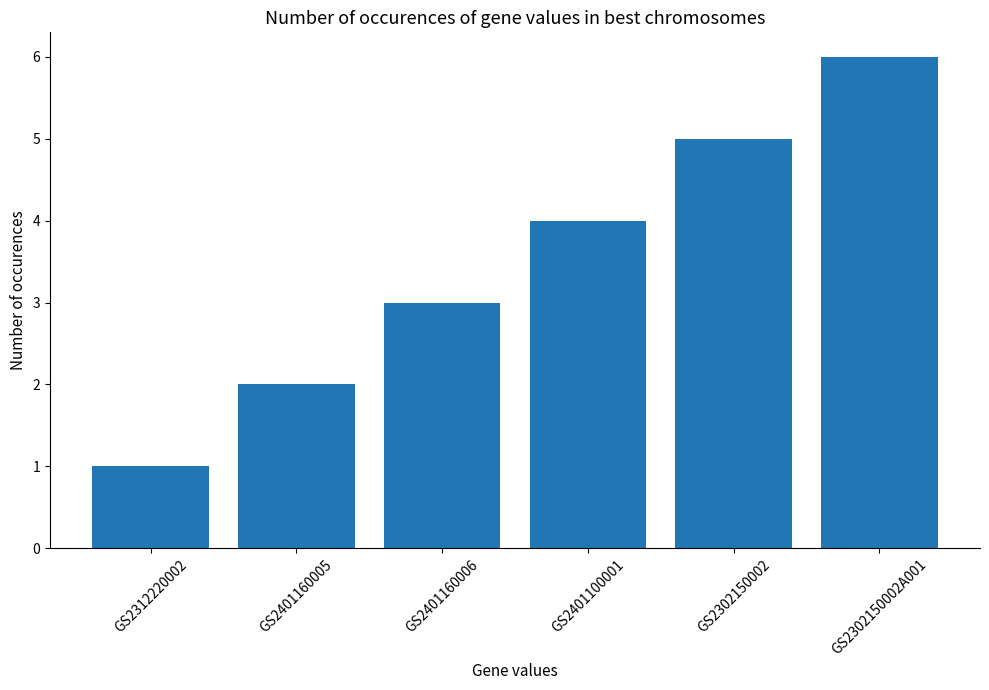

List the labels in order of value, largest first.

GS2302150002A001, GS2302150002, GS2401100001, GS2401160006, GS2401160005, GS2312220002